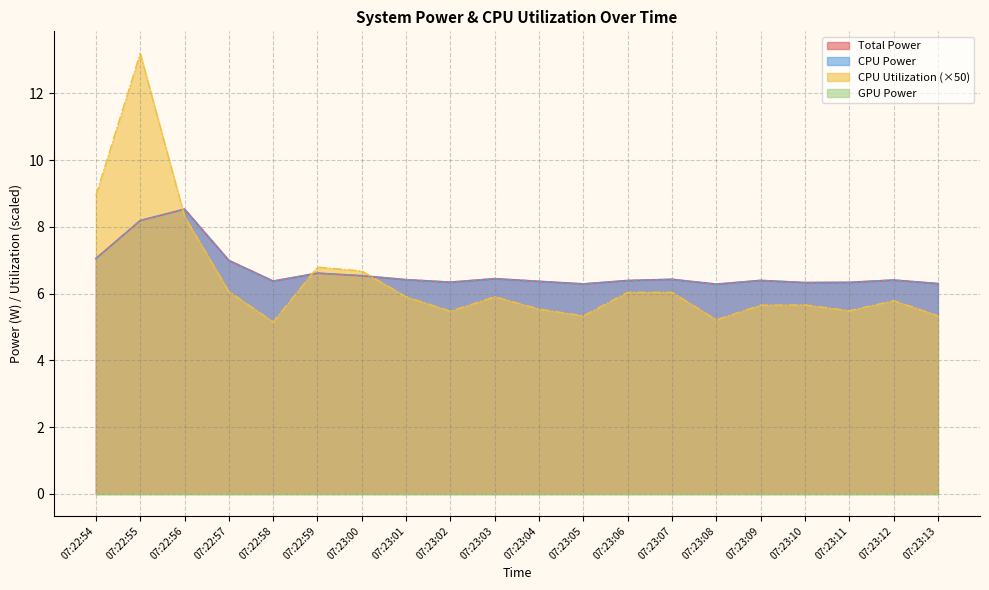

True or false: CPU Power has a value of 6.3 at 07:23:10.

True